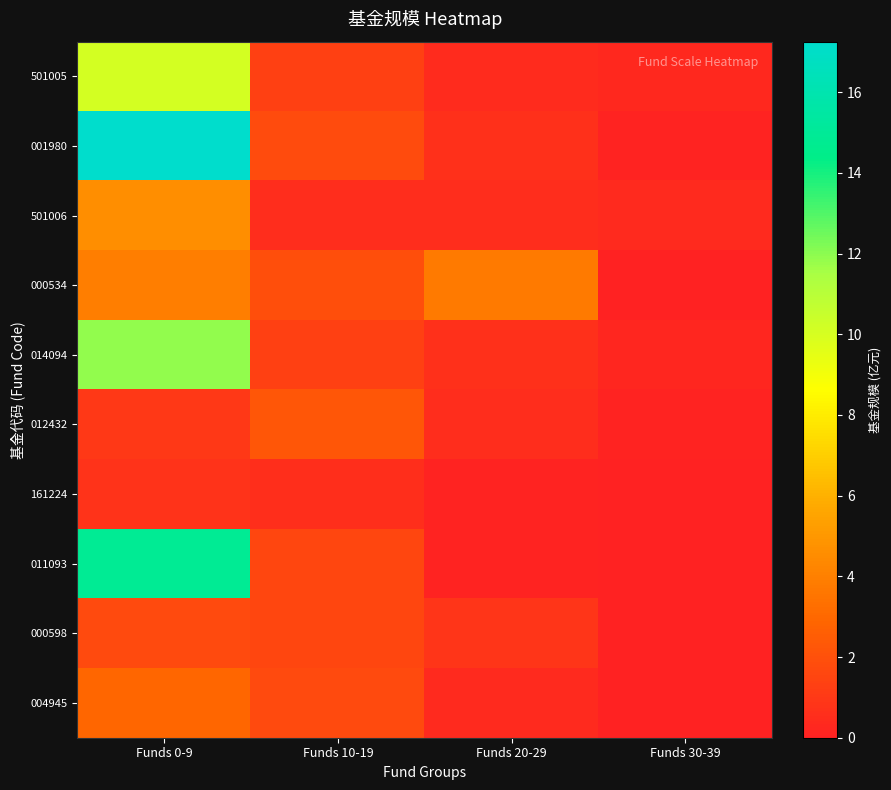

Reading right to left, what are all the values shown in this chart?

501005: Funds 30-39=0.3	Funds 20-29=0.5	Funds 10-19=1.3	Funds 0-9=10.1
001980: Funds 30-39=0.1	Funds 20-29=0.7	Funds 10-19=1.8	Funds 0-9=17.2
501006: Funds 30-39=0.4	Funds 20-29=0.5	Funds 10-19=0.5	Funds 0-9=4.6
000534: Funds 30-39=0.1	Funds 20-29=3.7	Funds 10-19=1.9	Funds 0-9=3.9
014094: Funds 30-39=0.2	Funds 20-29=0.6	Funds 10-19=1.3	Funds 0-9=11.9
012432: Funds 30-39=0.1	Funds 20-29=0.5	Funds 10-19=2.3	Funds 0-9=1.0
161224: Funds 30-39=0.1	Funds 20-29=0.1	Funds 10-19=0.6	Funds 0-9=0.8
011093: Funds 30-39=0.1	Funds 20-29=0.1	Funds 10-19=1.6	Funds 0-9=14.8
000598: Funds 30-39=0.0	Funds 20-29=0.8	Funds 10-19=1.6	Funds 0-9=1.8
004945: Funds 30-39=0.0	Funds 20-29=0.4	Funds 10-19=1.7	Funds 0-9=3.0